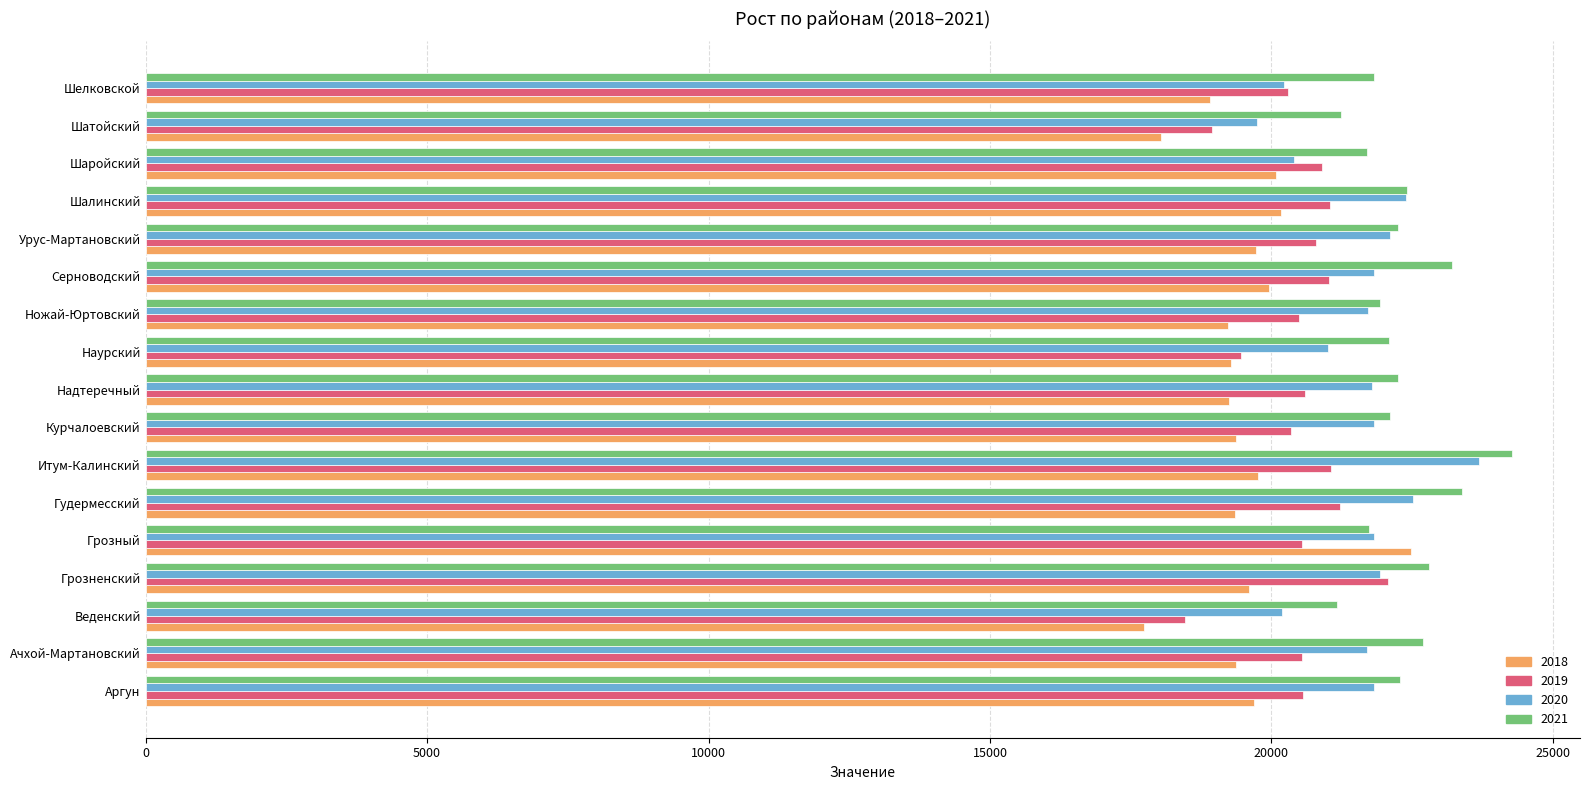

Which series has the largest range (max minus min)?

2018